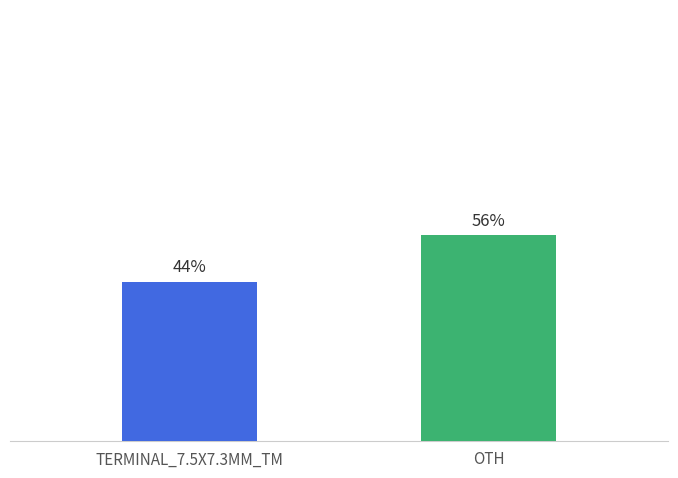

Are the bars horizontal?

No